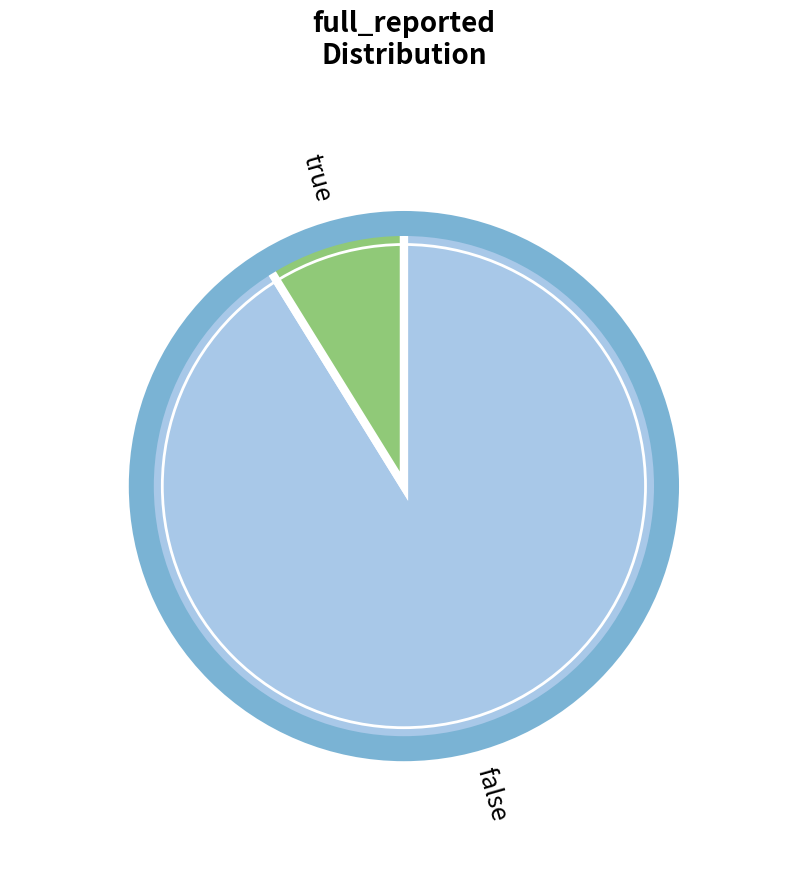

Is there any slice that represents more than half of the pie?

Yes